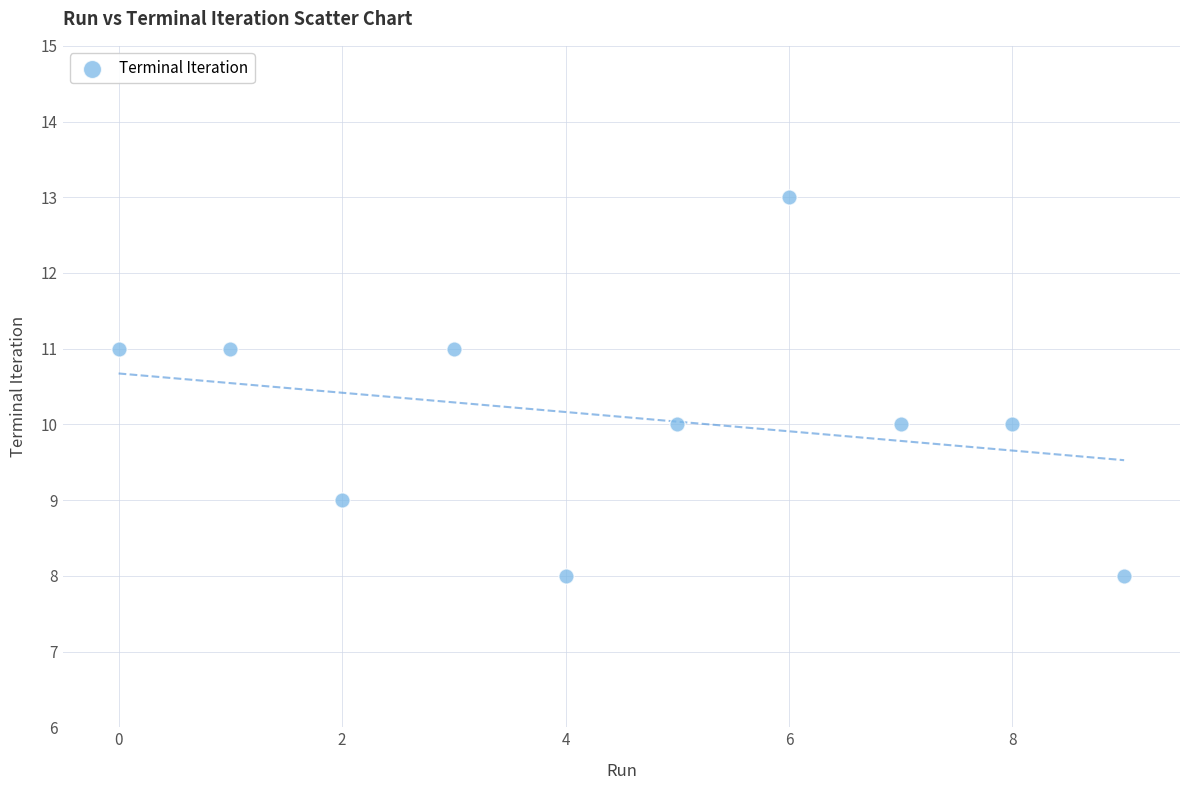

What is the range of Y values (max minus min)?

5